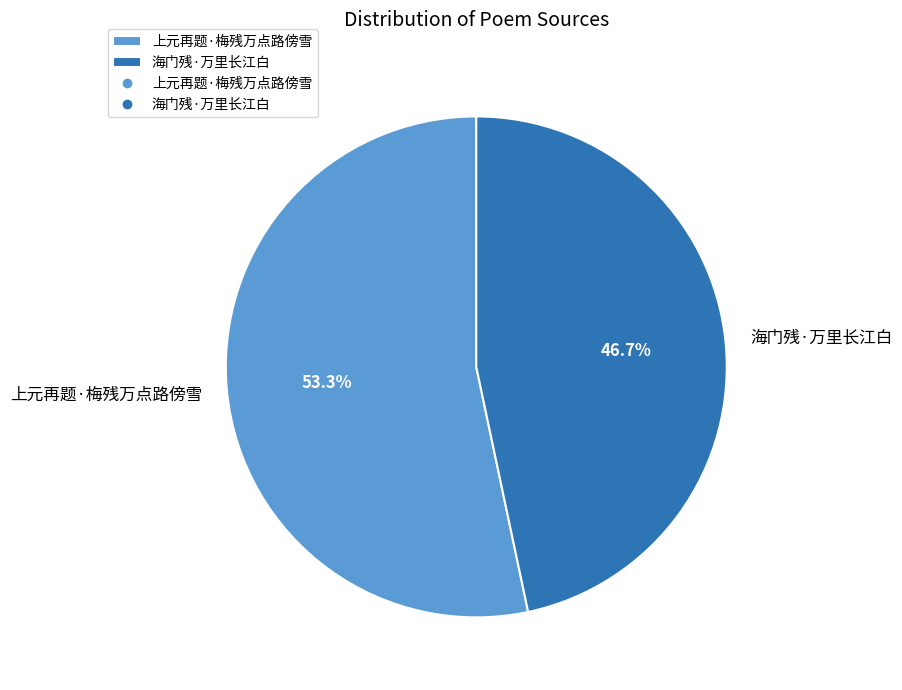

Which has a higher value, 海门残·万里长江白 or 上元再题·梅残万点路傍雪?

上元再题·梅残万点路傍雪